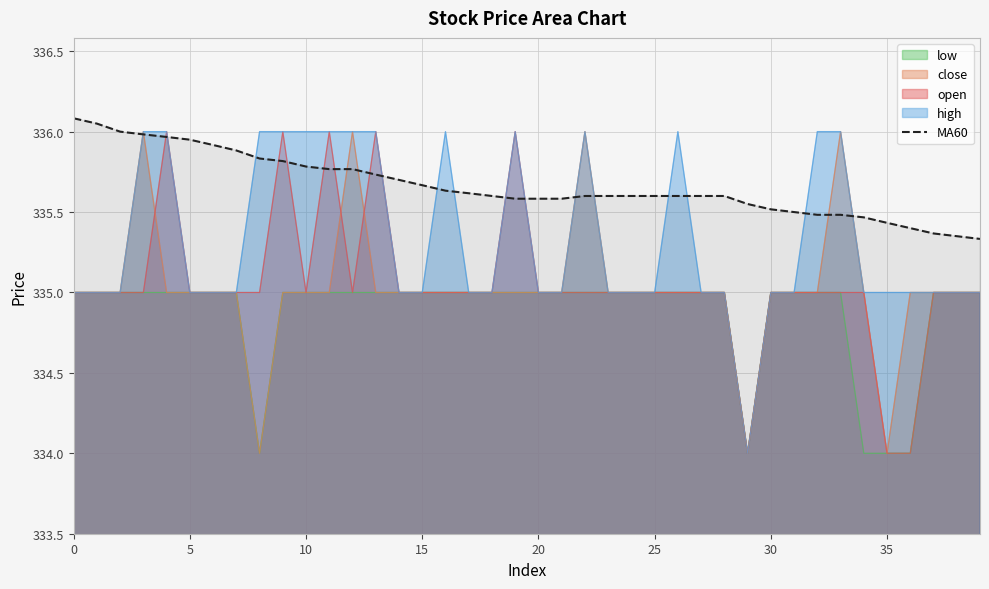

What is the label of the 26th point from the right?

14